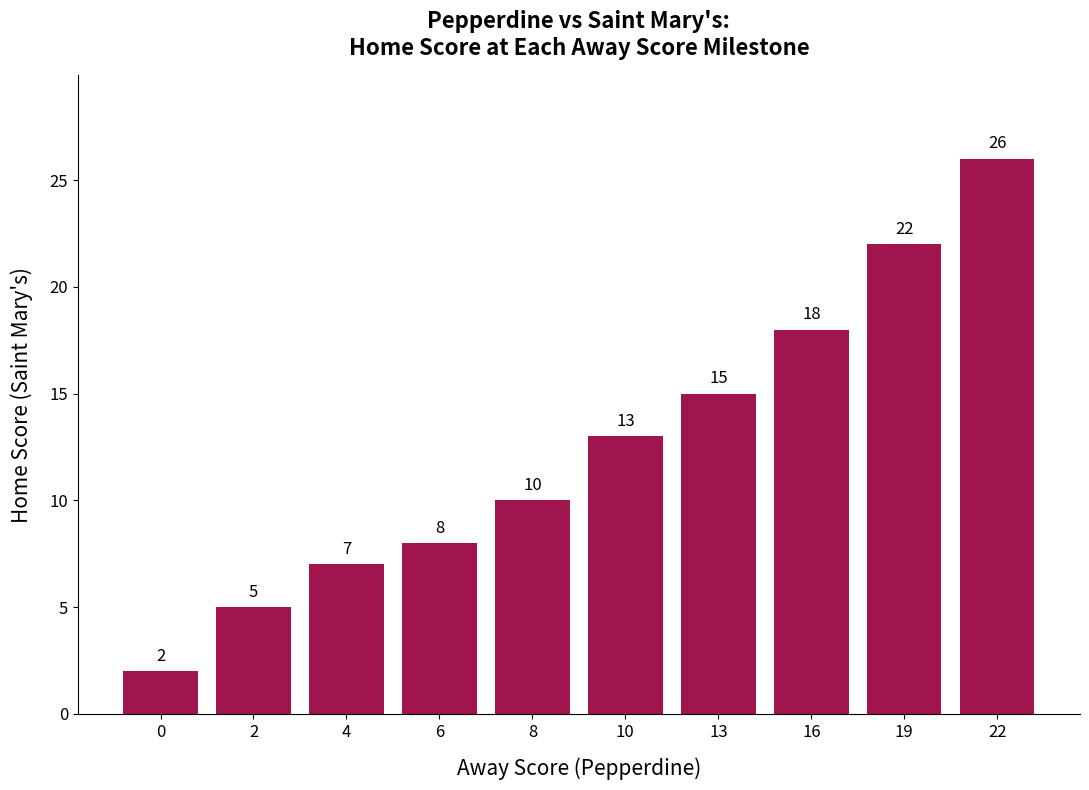

What is the greatest value displayed?

26